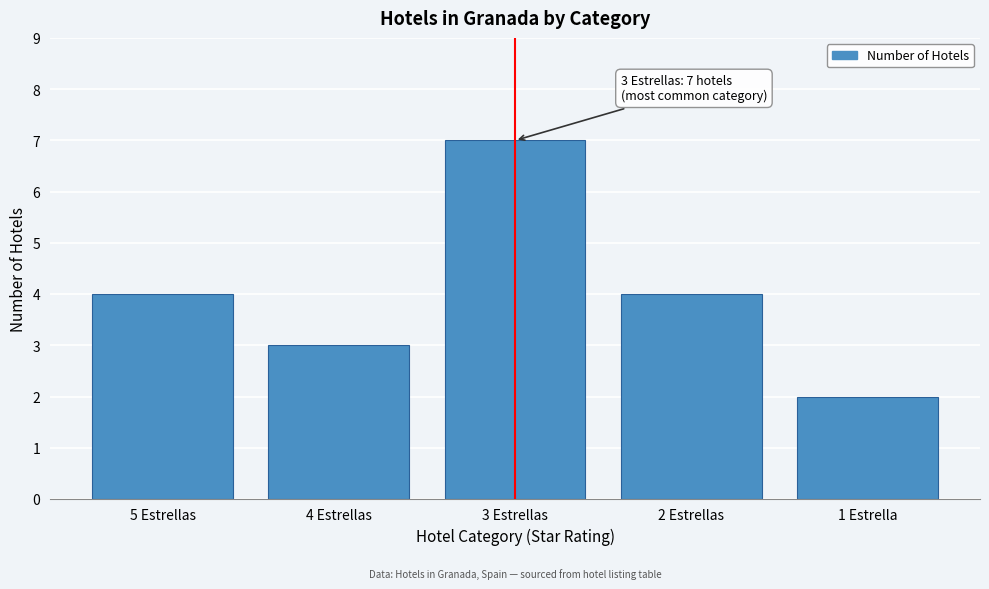

Reading left to right, list all the values displayed in this chart.

5 Estrellas=4	4 Estrellas=3	3 Estrellas=7	2 Estrellas=4	1 Estrella=2